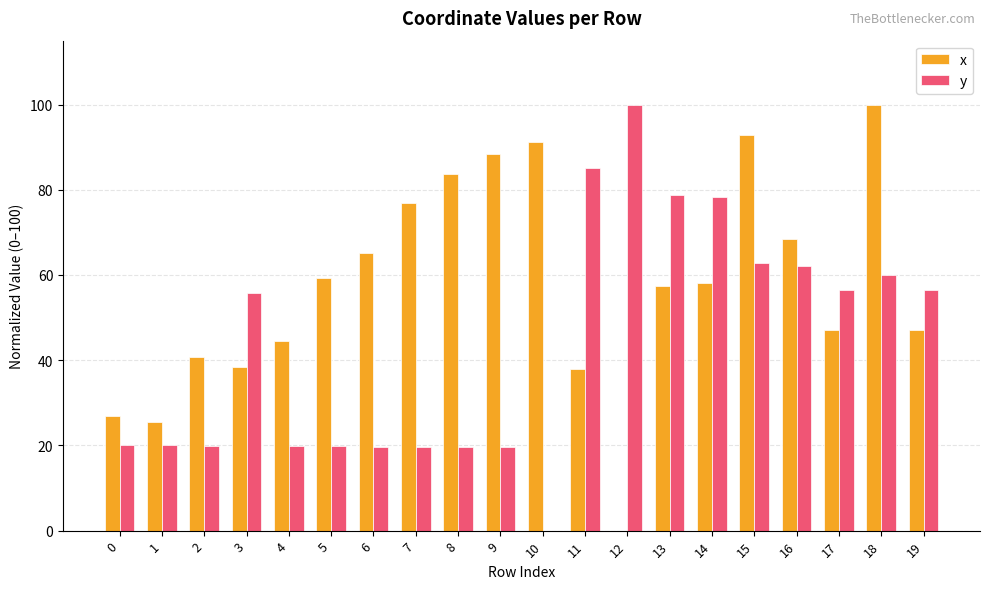

Which series has the largest total across all categories?

x